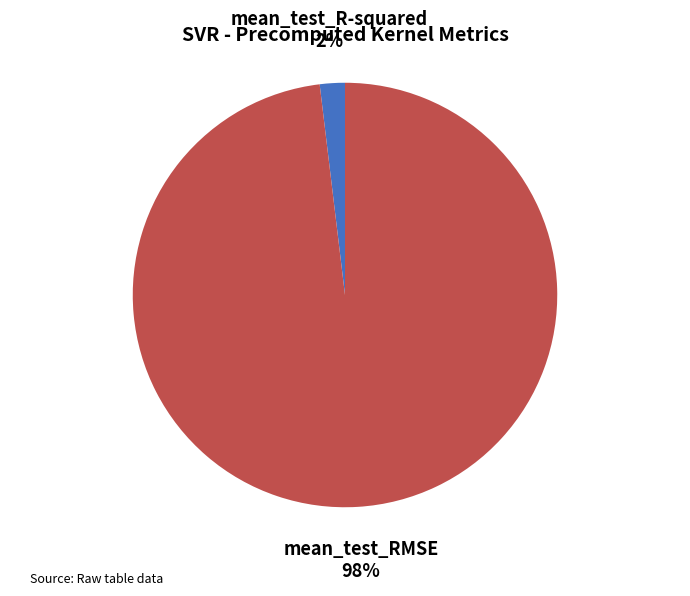

How many segments does this pie chart have?

2